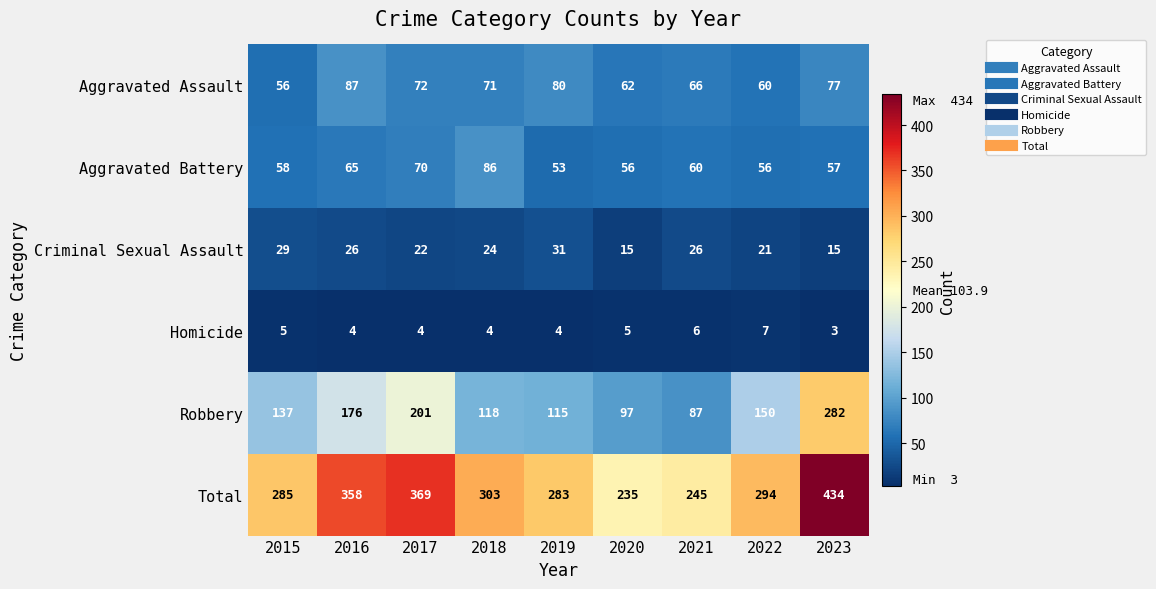

What is the difference between the maximum and minimum values in the Robbery series?

195